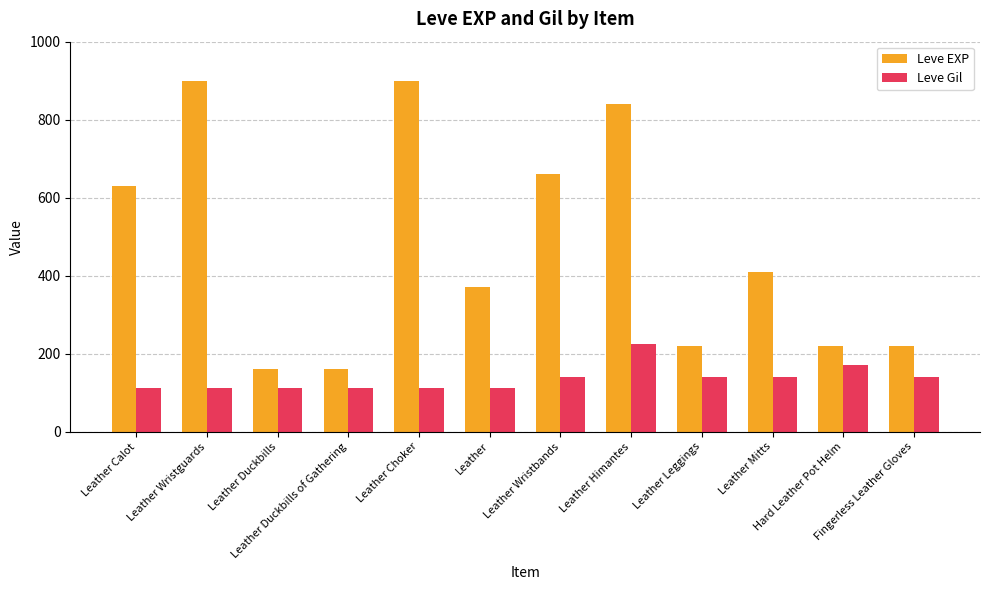

Rank the series by their average value, from lowest to highest.

Leve Gil, Leve EXP